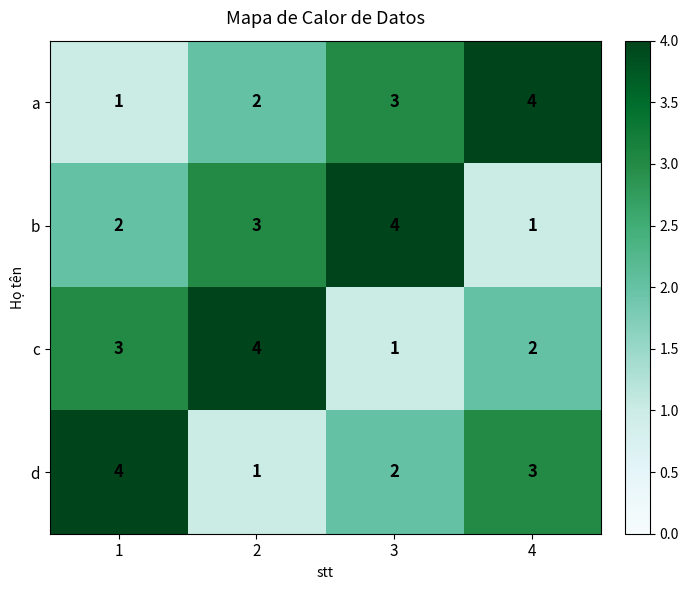

At 1, list the series in order from smallest to largest.

a, b, c, d